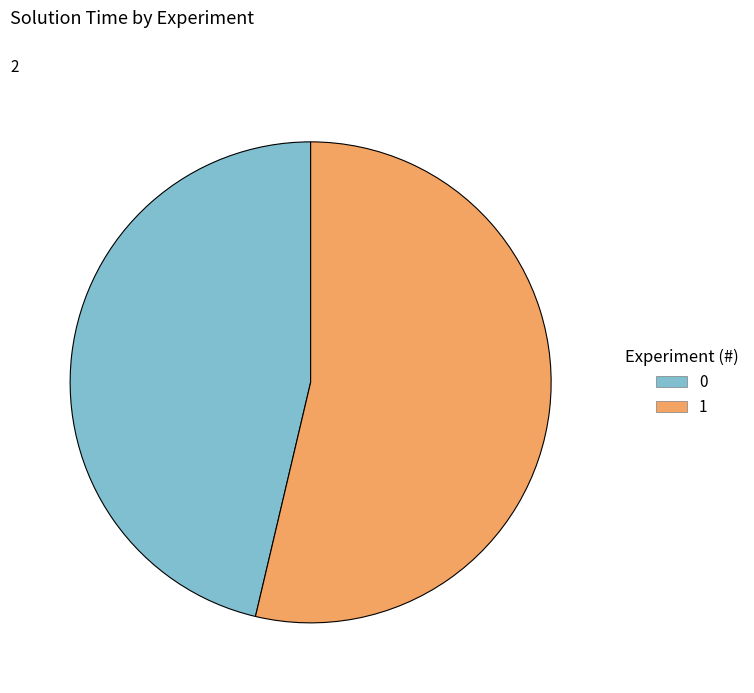

Is it true that 0 is 46% of the pie?

True